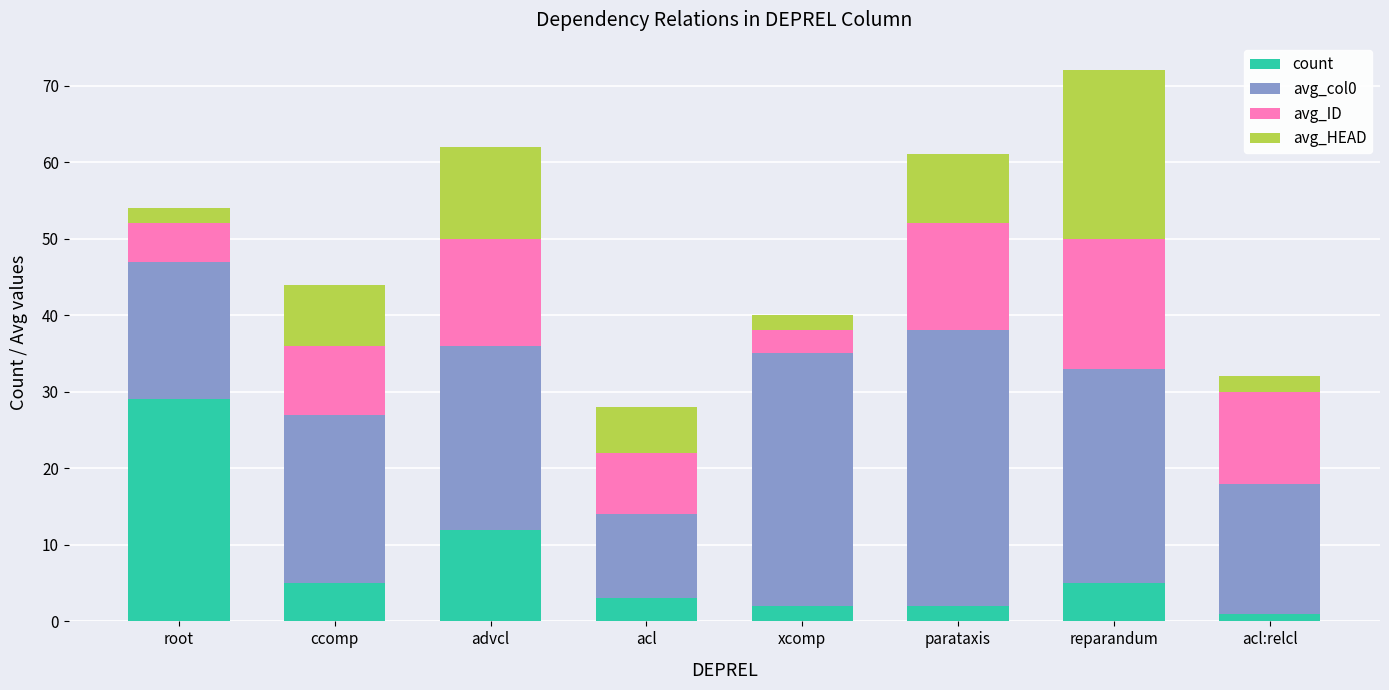

What is the total value across all series at ccomp?

44